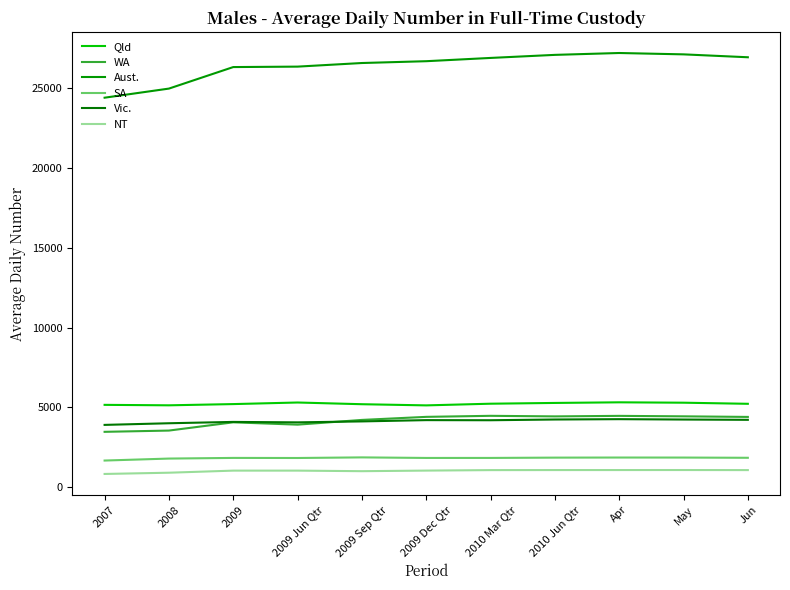

What position from the right is 2008?

10